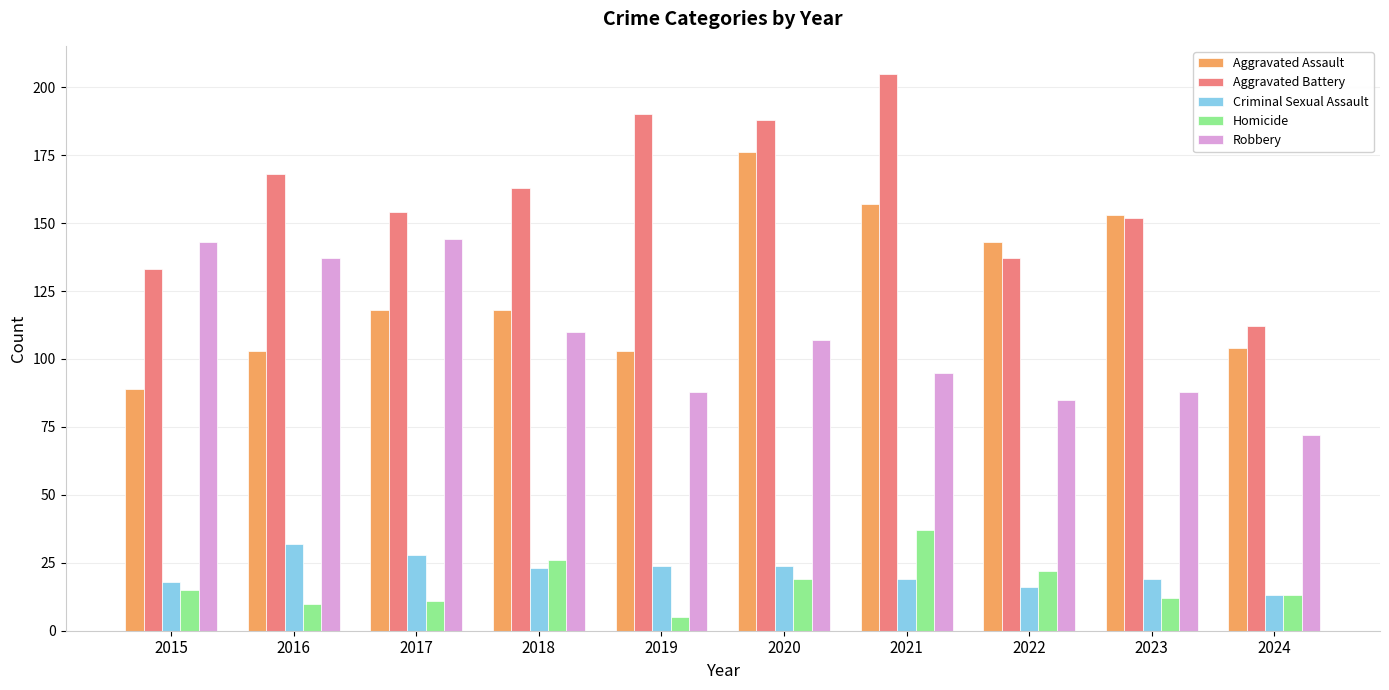

At 2021, list the series in order from smallest to largest.

Criminal Sexual Assault, Homicide, Robbery, Aggravated Assault, Aggravated Battery